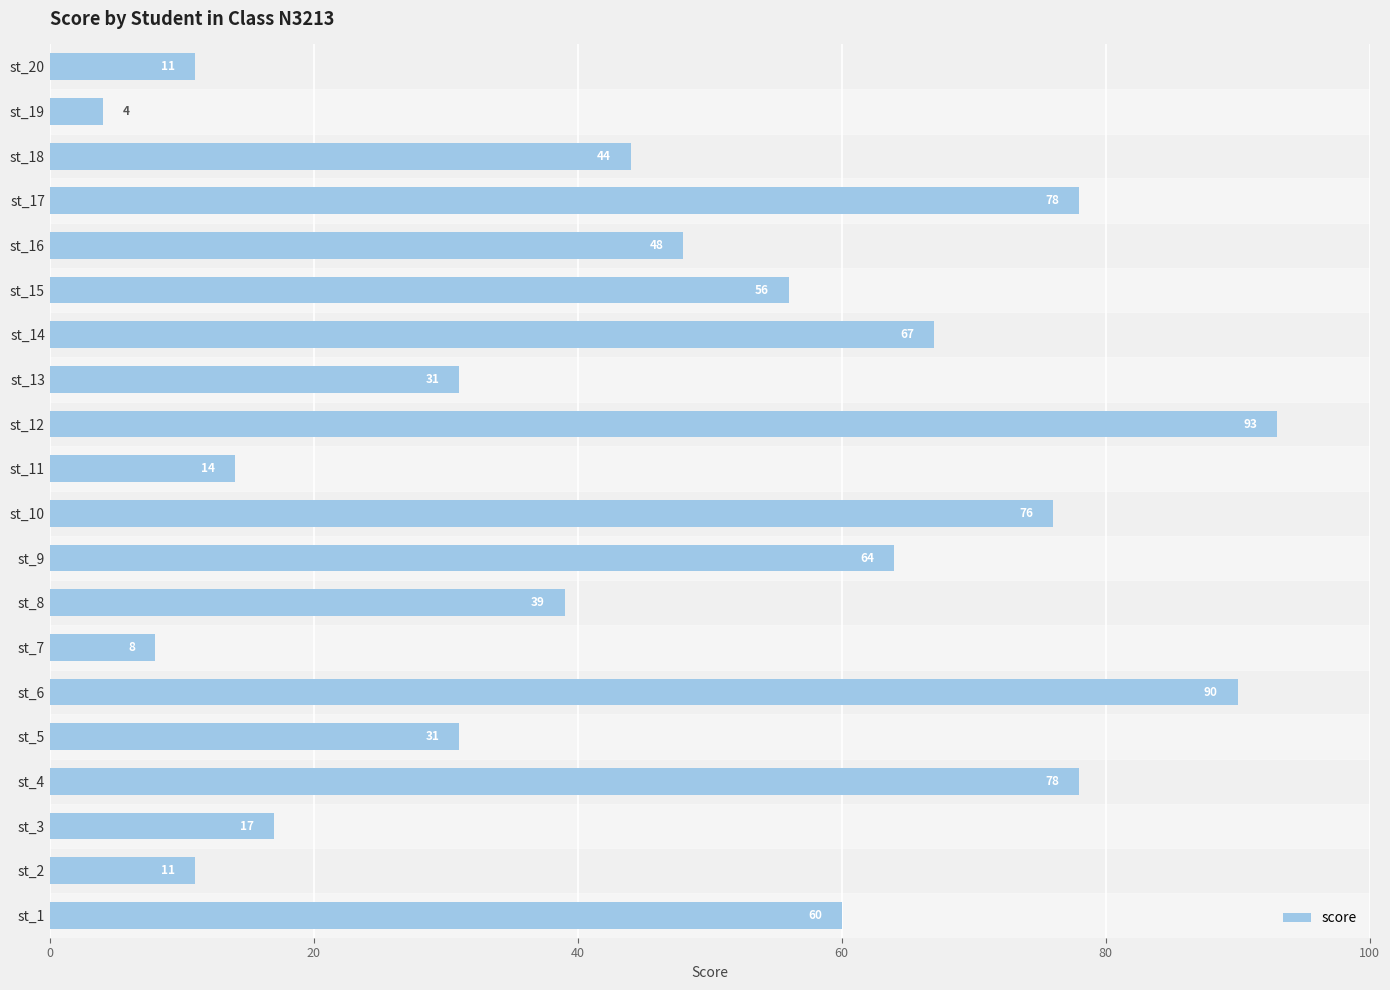

Is it true that the value at st_6 is 90?

True